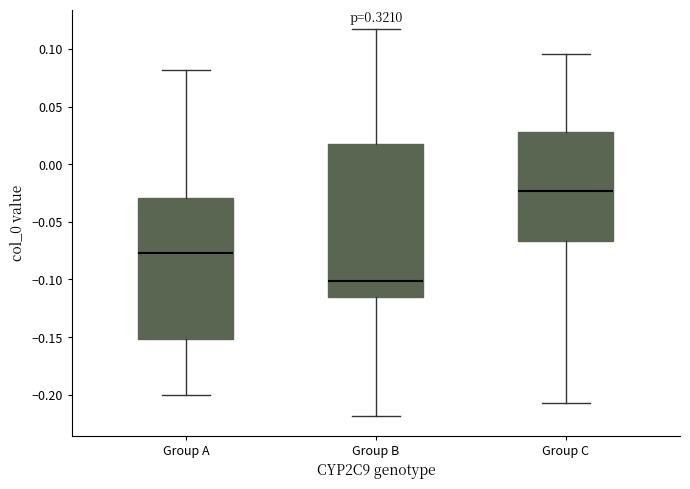

Reading left to right, transcribe this box plot: for each box, give where its median line is, the range the box spans, and where its two whiskers end, as read against the y-axis. The values are not printed on the chart, so give them approximately, as read against the axis.

Group A: median -0.075, box -0.150 to -0.030, whiskers -0.200 to 0.080
Group B: median -0.100, box -0.115 to 0.015, whiskers -0.220 to 0.115
Group C: median -0.025, box -0.065 to 0.030, whiskers -0.205 to 0.095